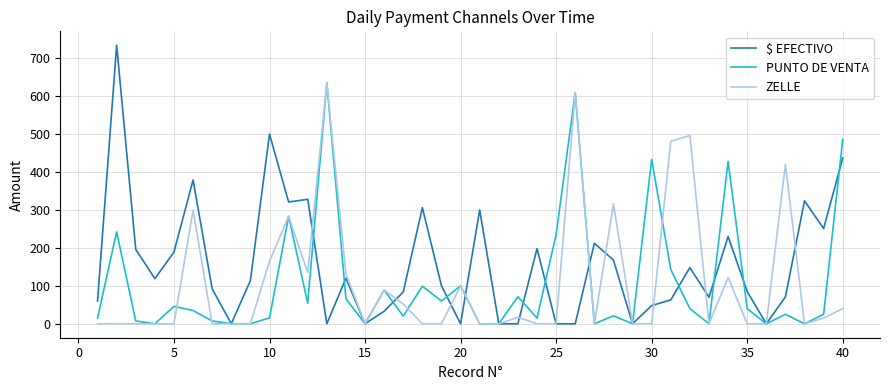

Which series has the largest total across all categories?

$ EFECTIVO